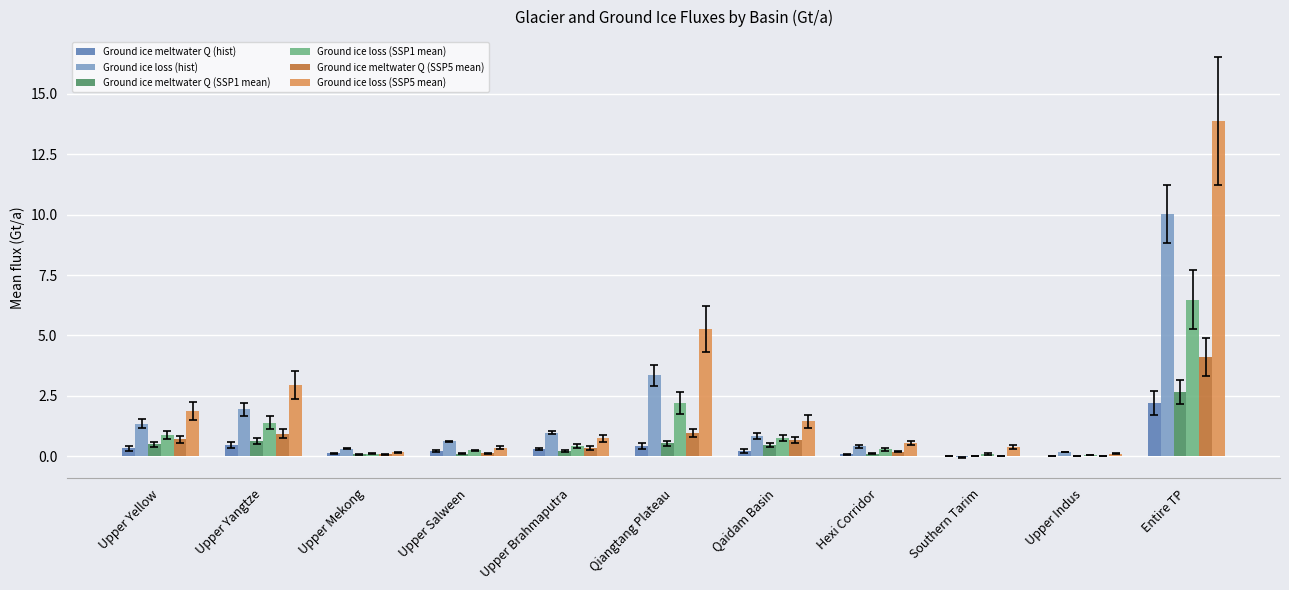

What is the maximum value shown in the chart?

13.9